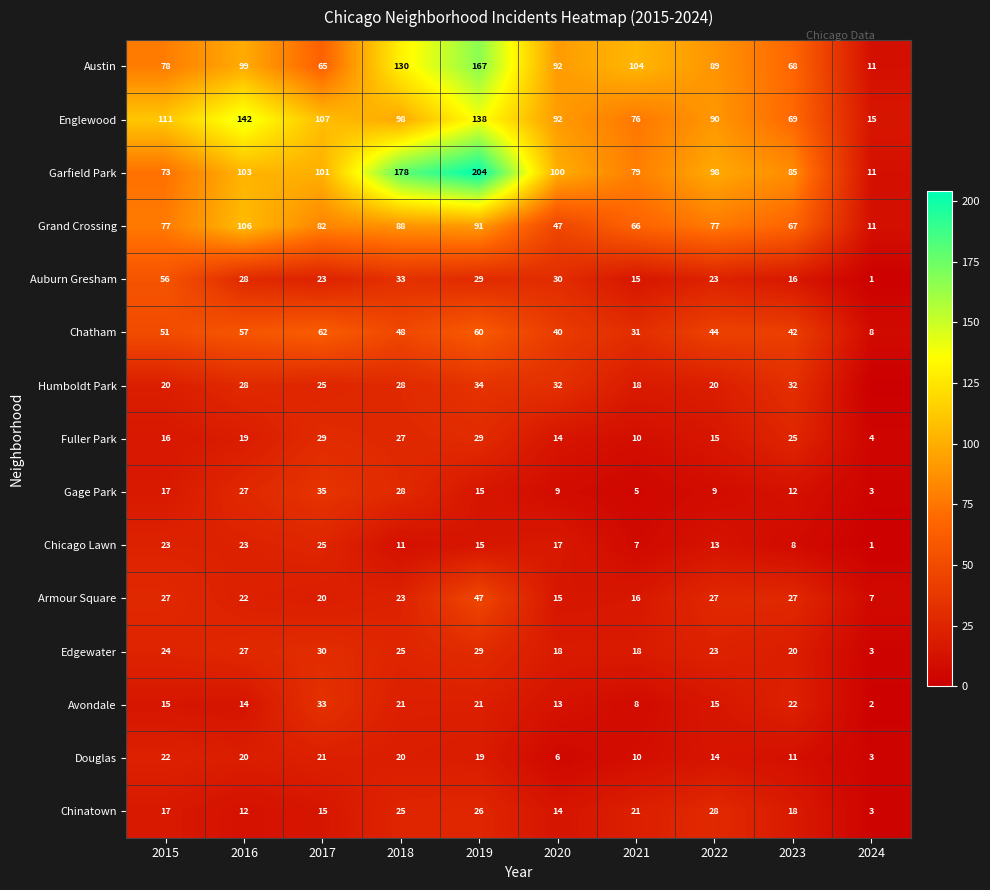

What is the maximum value for Grand Crossing?

106